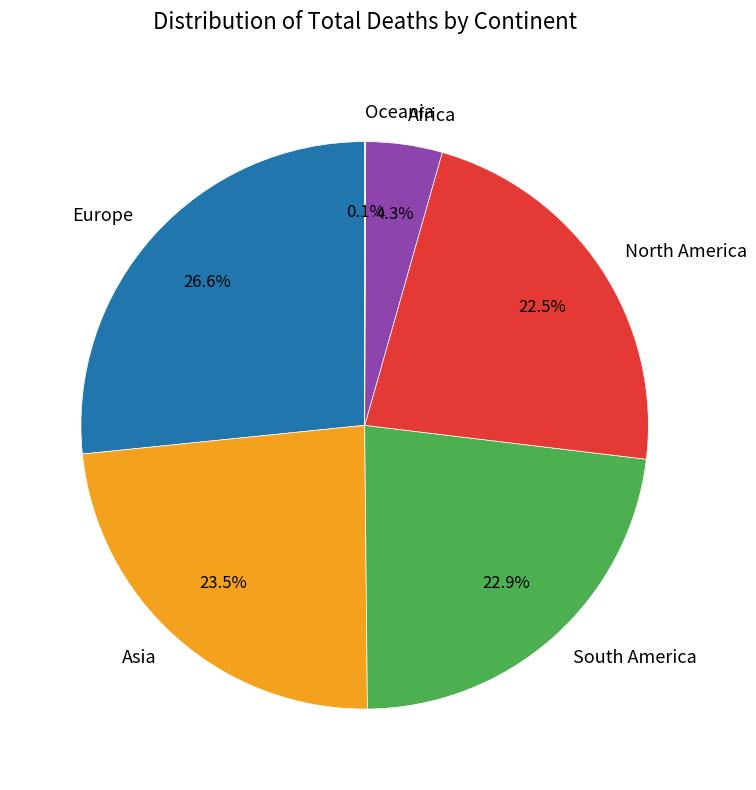

Between Europe and South America, which is larger?

Europe